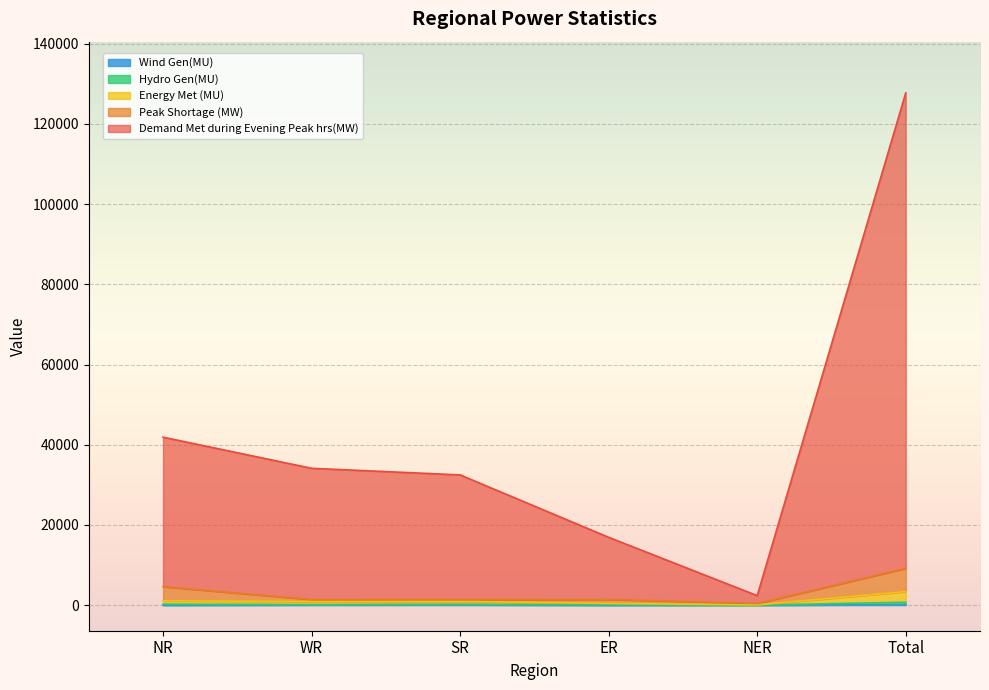

At which category does Hydro Gen(MU) reach its first local peak?

SR